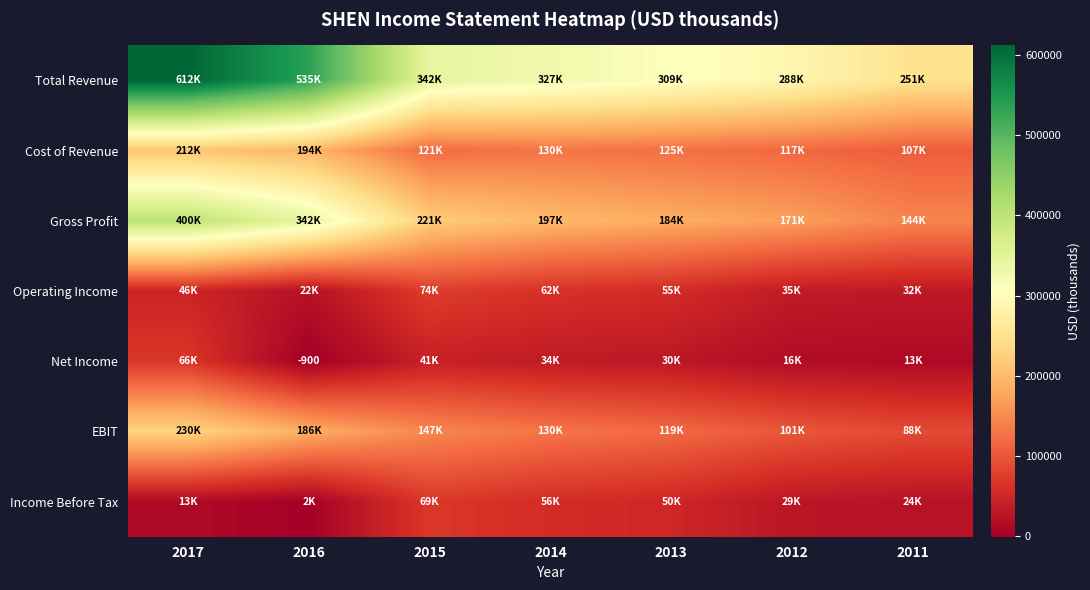

What is the minimum value shown in the chart?

-900